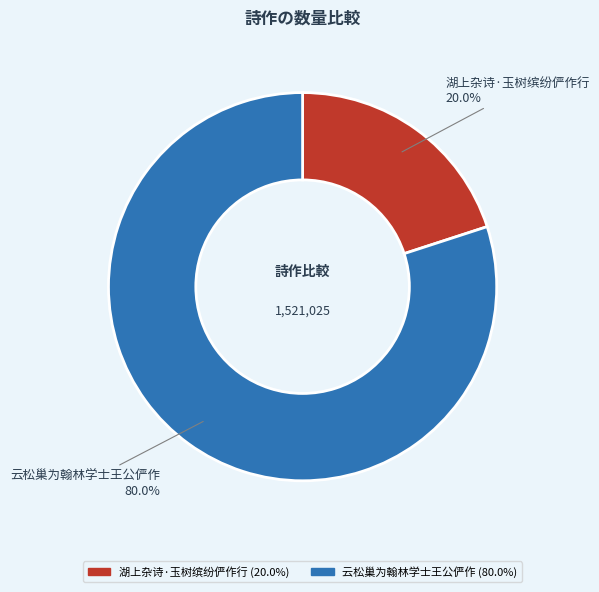

Which category has the biggest portion of the pie?

云松巢为翰林学士王公俨作